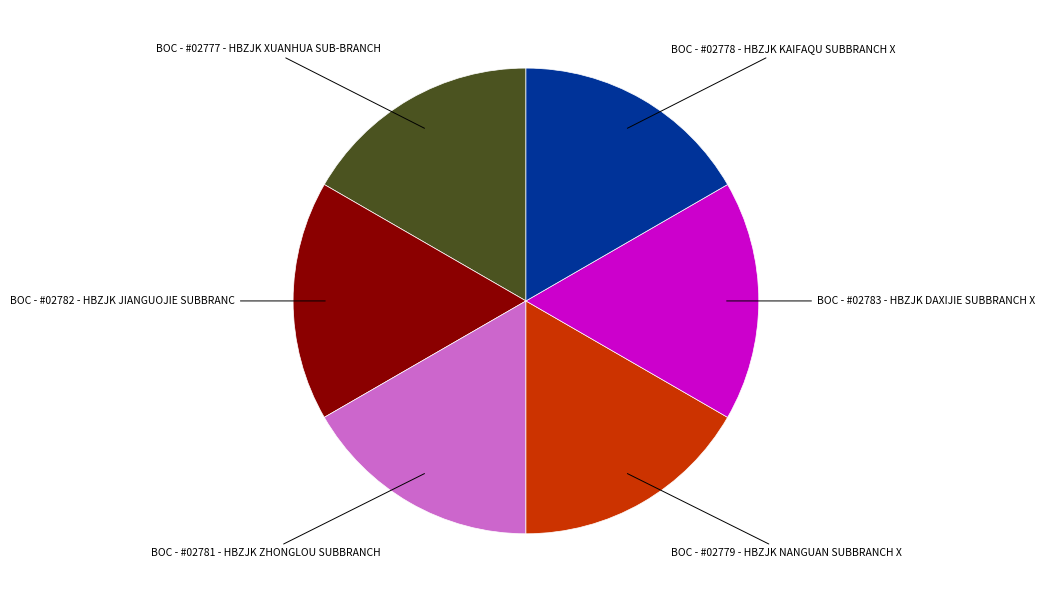

Count the number of slices in the pie.

6